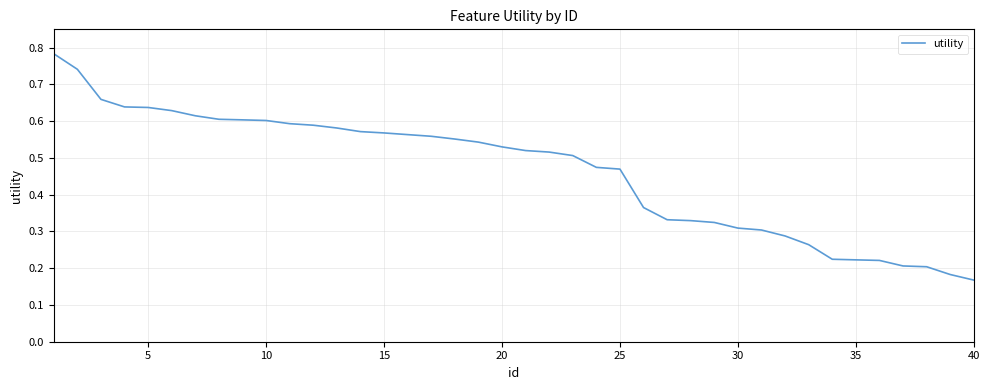

What is the value of the 6th point from the left?

0.6